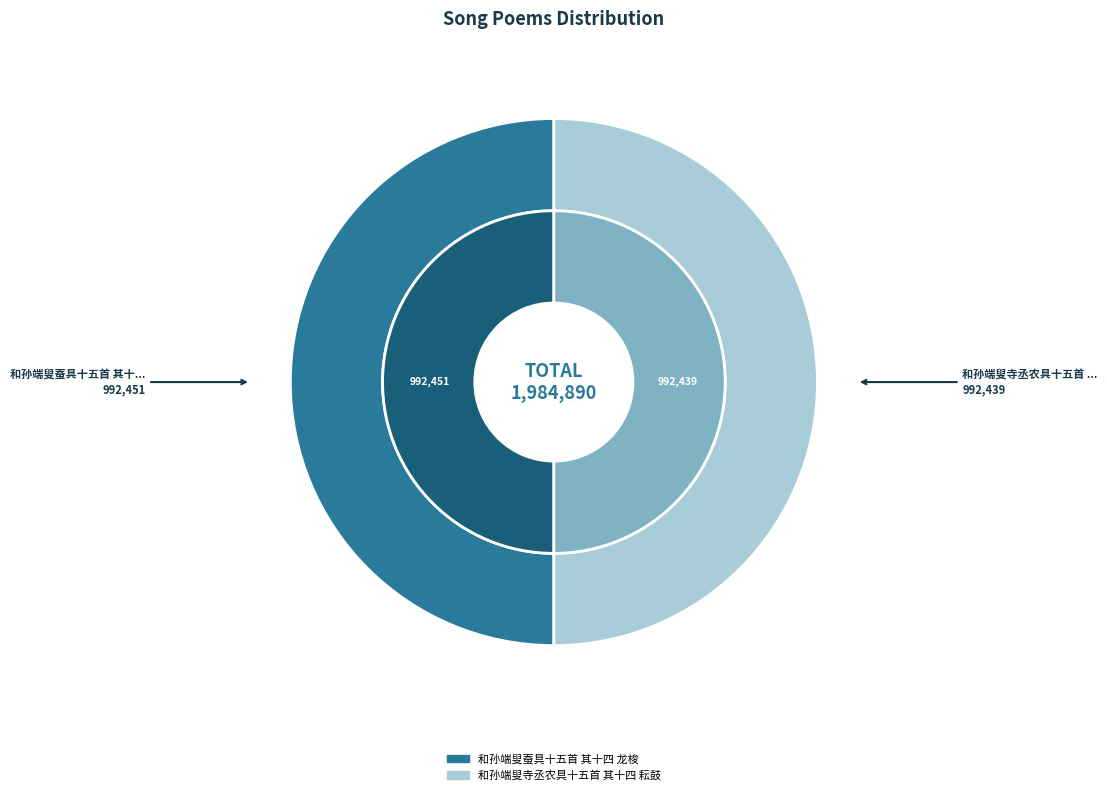

Which category accounts for the majority?

和孙端叟蚕具十五首 其十四 龙梭